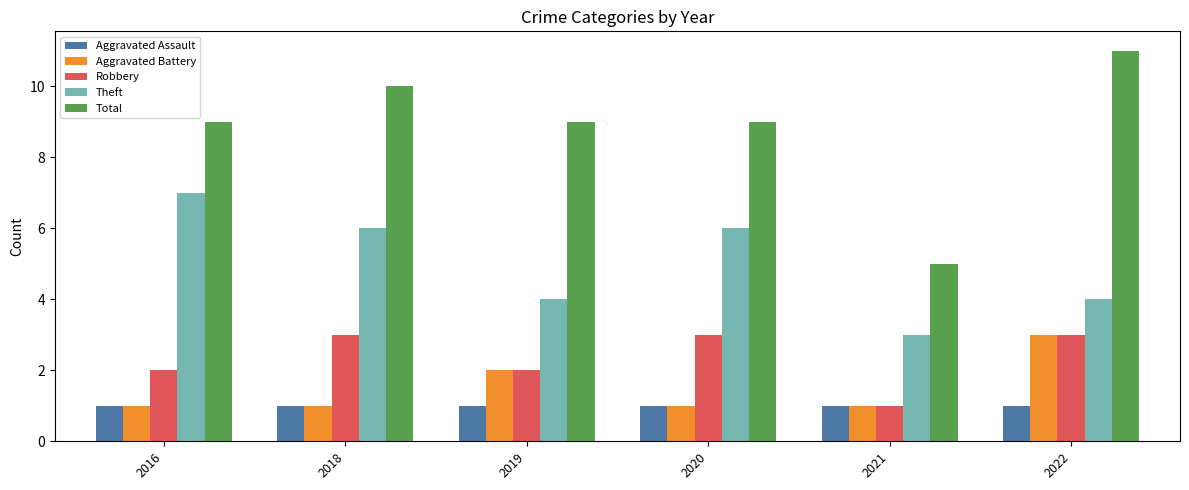

Reading left to right, what are all the values shown in this chart?

Aggravated Assault: 2016=1	2018=1	2019=1	2020=1	2021=1	2022=1
Aggravated Battery: 2016=1	2018=1	2019=2	2020=1	2021=1	2022=3
Robbery: 2016=2	2018=3	2019=2	2020=3	2021=1	2022=3
Theft: 2016=7	2018=6	2019=4	2020=6	2021=3	2022=4
Total: 2016=9	2018=10	2019=9	2020=9	2021=5	2022=11